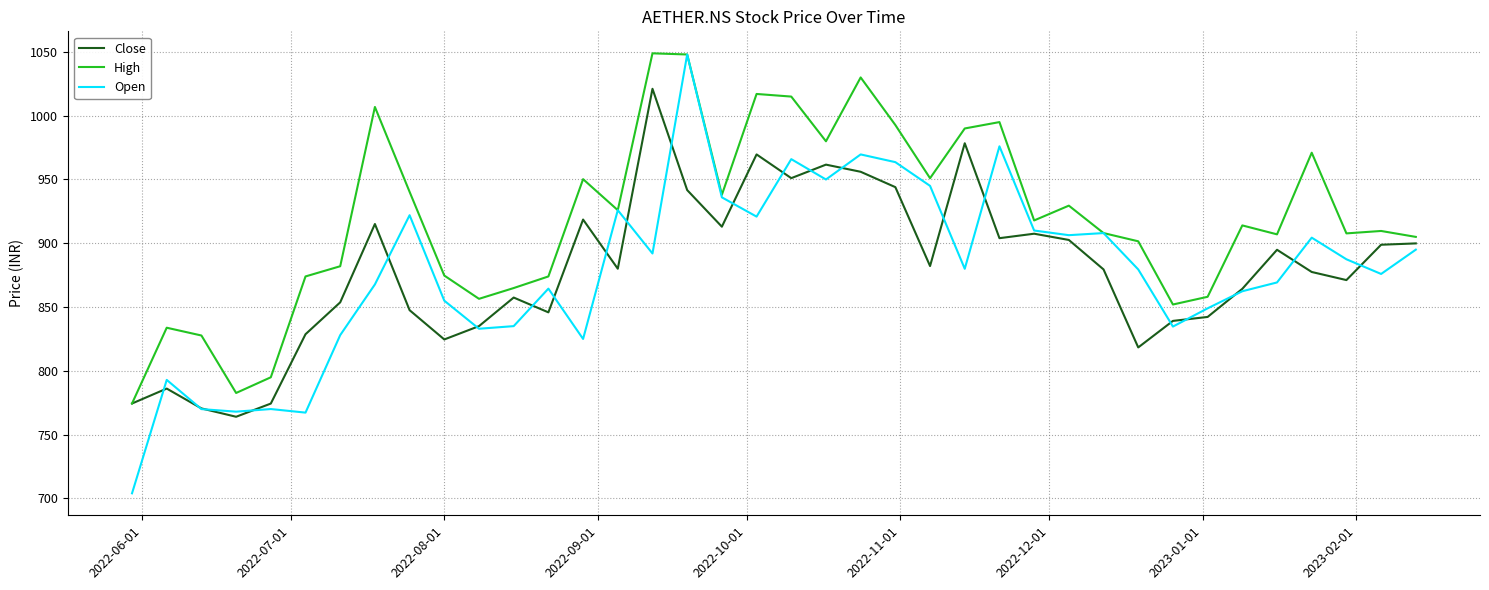

What is the smallest value displayed?

704.0